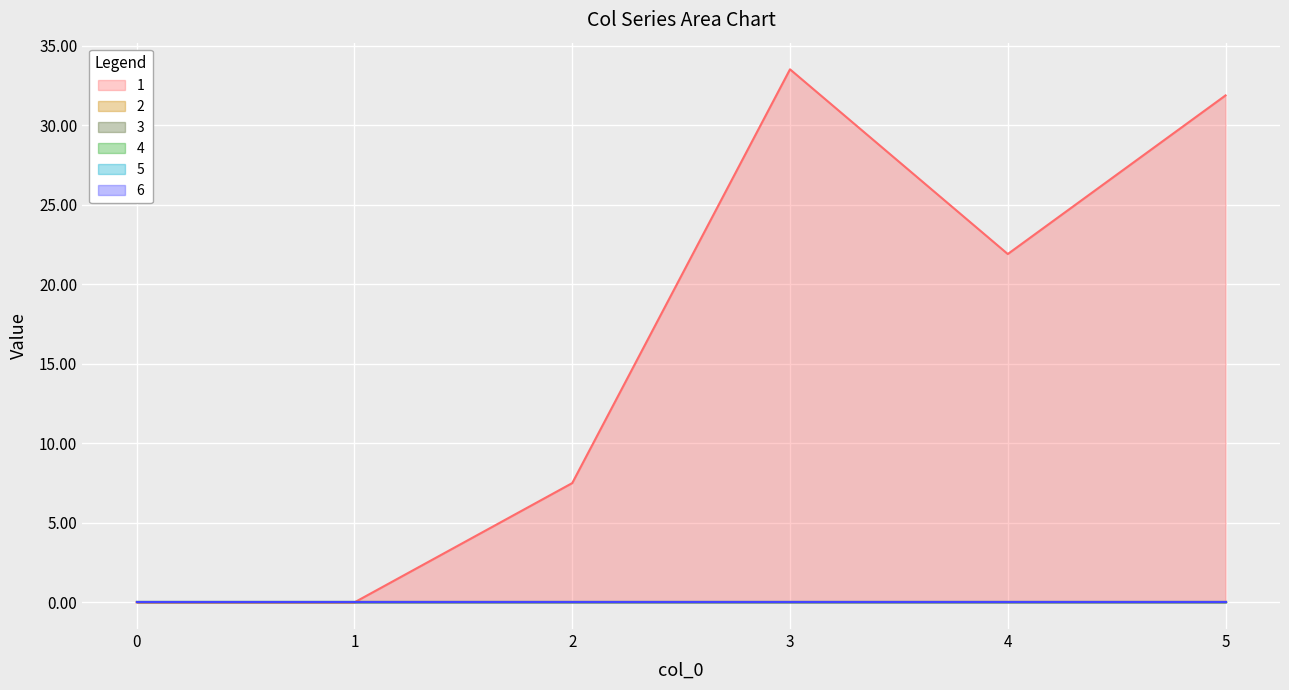

True or false: 5 and 1 intersect in this chart.

False